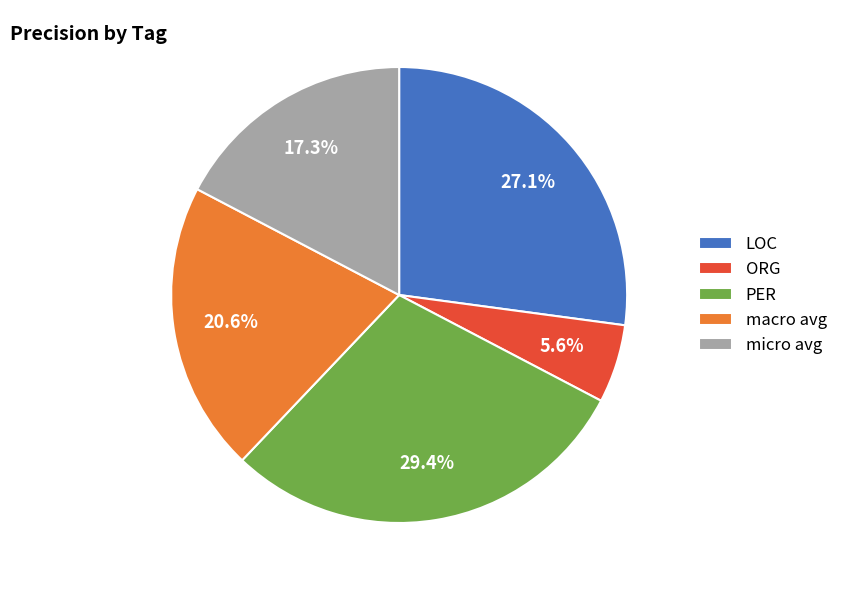

Which slice is the smallest?

ORG